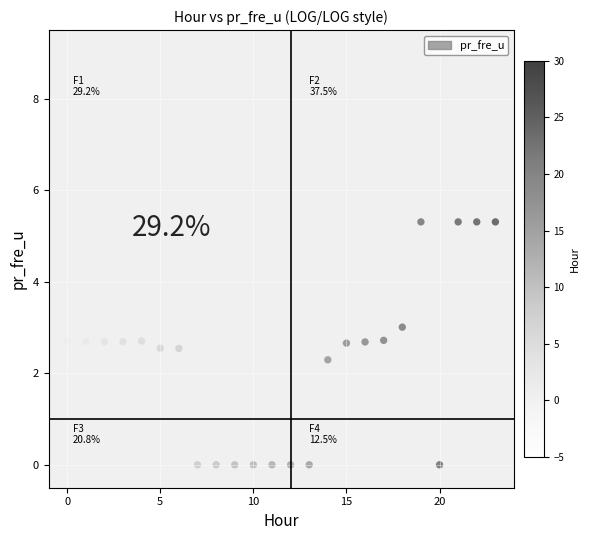

What Y value in the scatter plot is closest to 2?

2.3